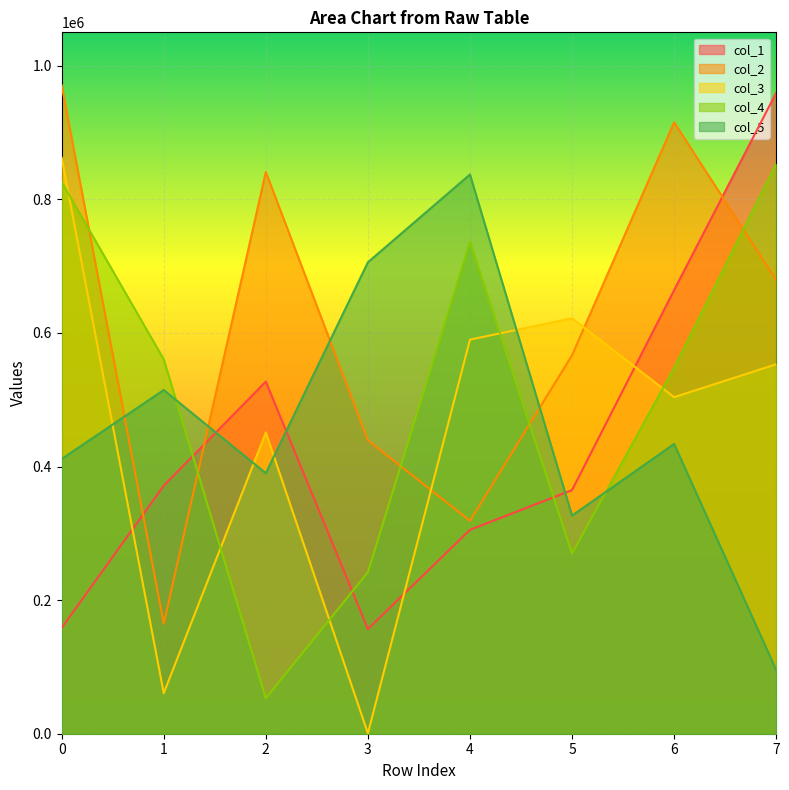

True or false: col_5 has more than 1 interior local peaks.

True